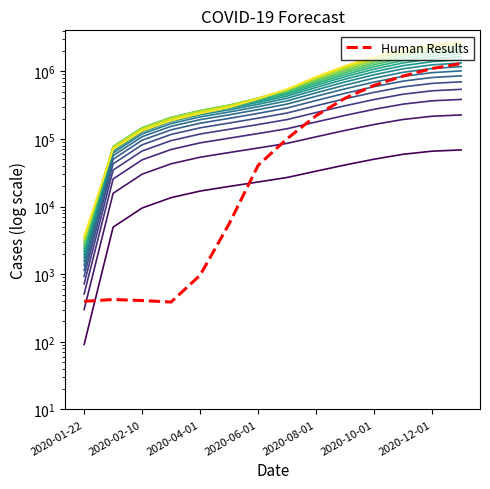

Where is the first local maximum?

2020-02-10